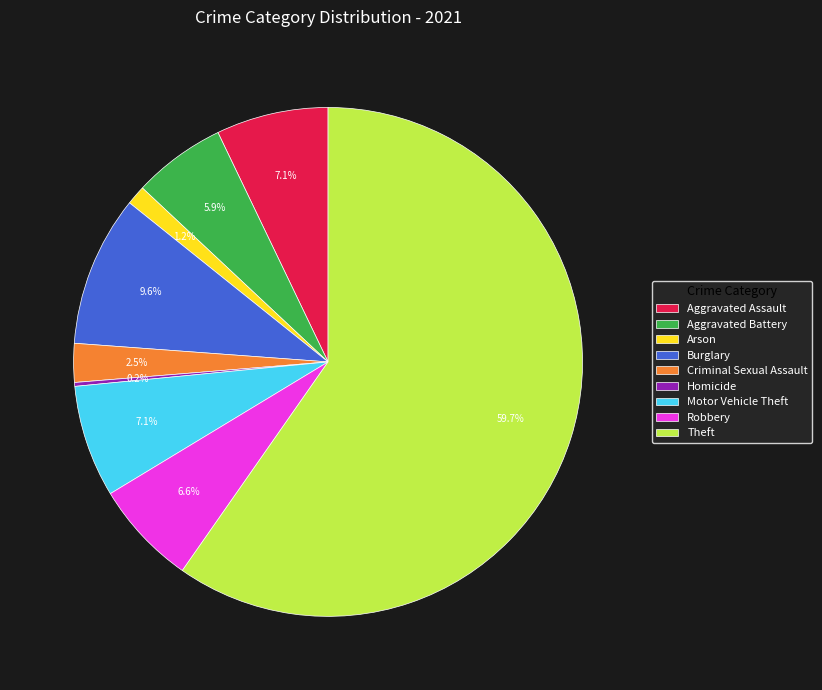

Does Theft account for over 50% of the chart?

Yes